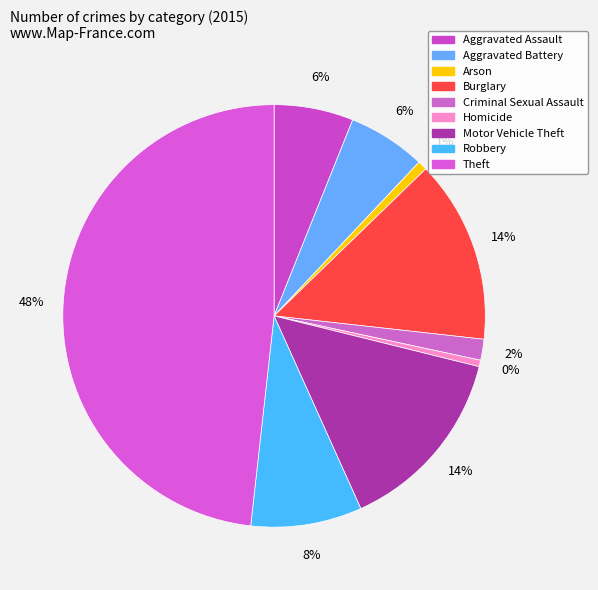

How many segments does this pie chart have?

9